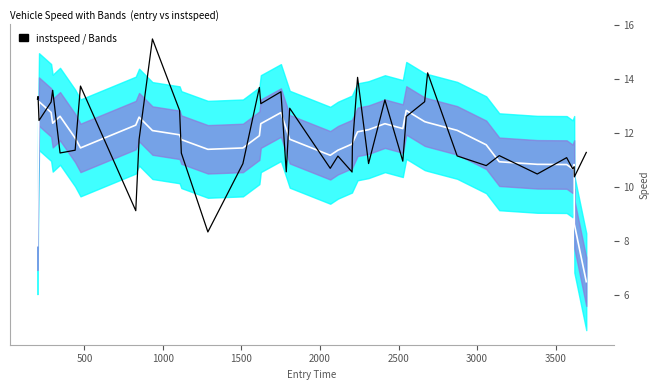

True or false: Moving Average and instspeed intersect in this chart.

True